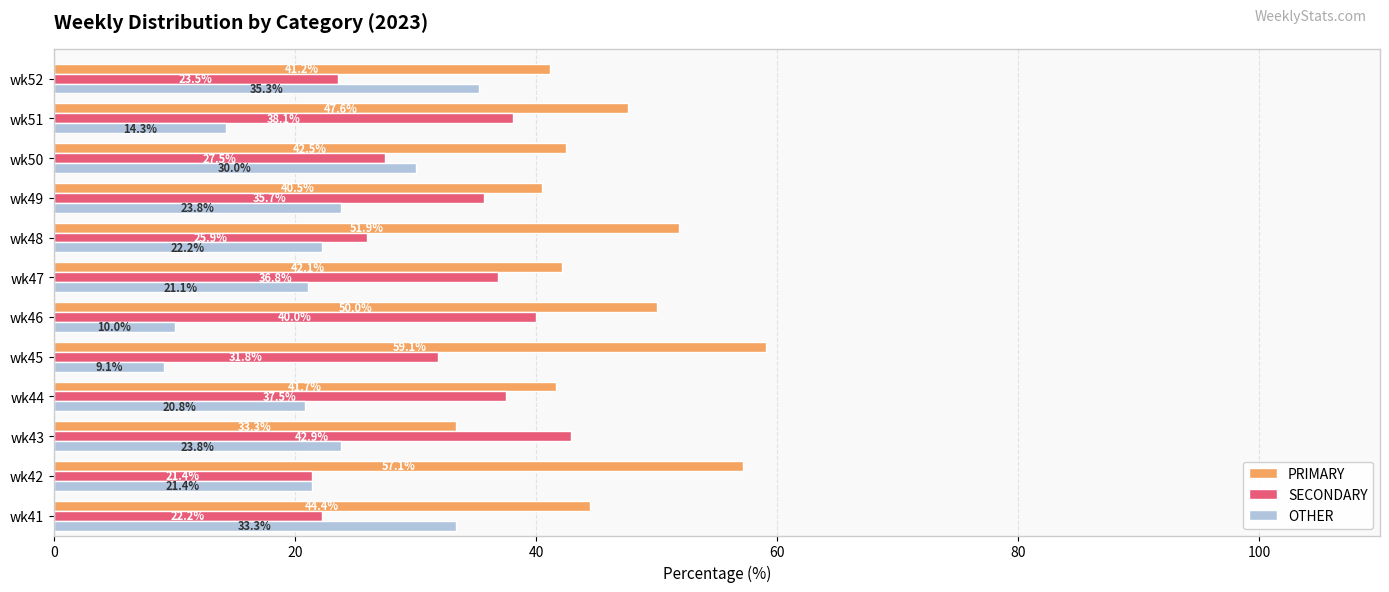

How many data points in PRIMARY are above 44?

6